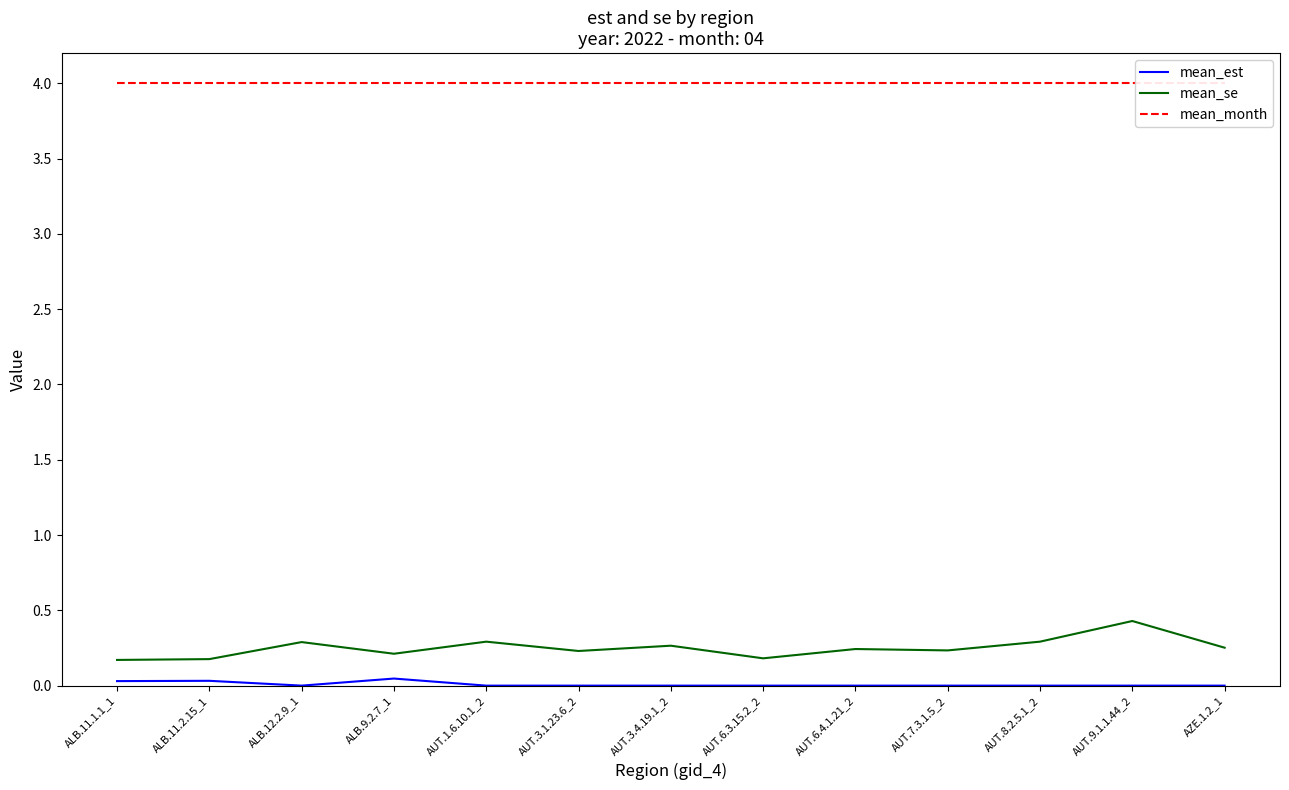

At which category does the chart reach its peak across all series?

ALB.11.1.1_1